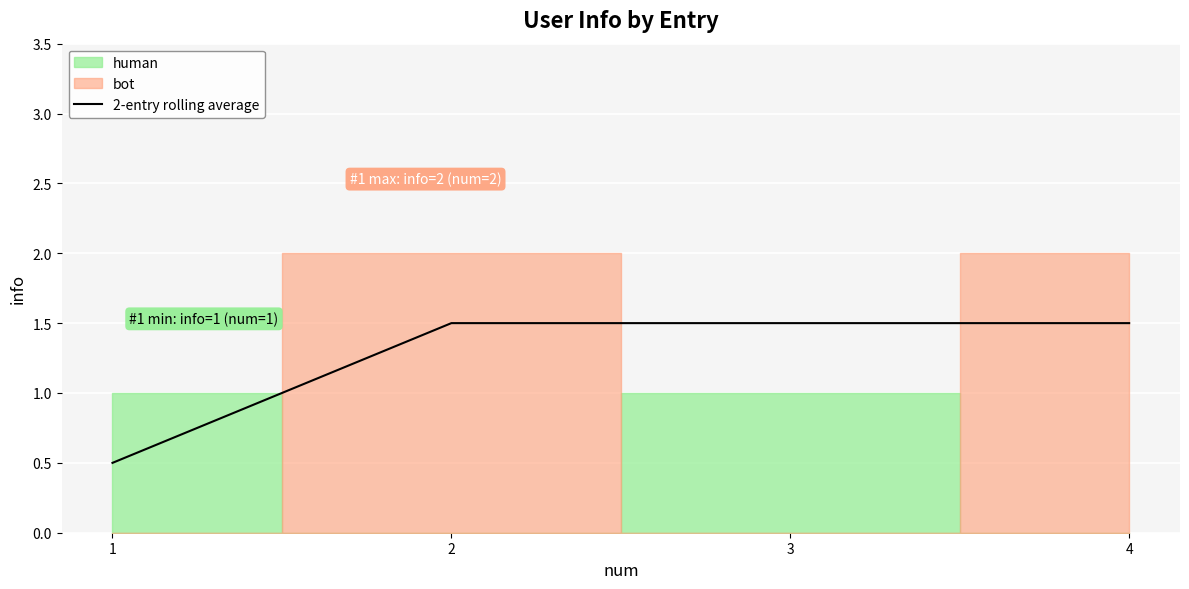

What is the maximum value for 2-entry rolling average?

1.5